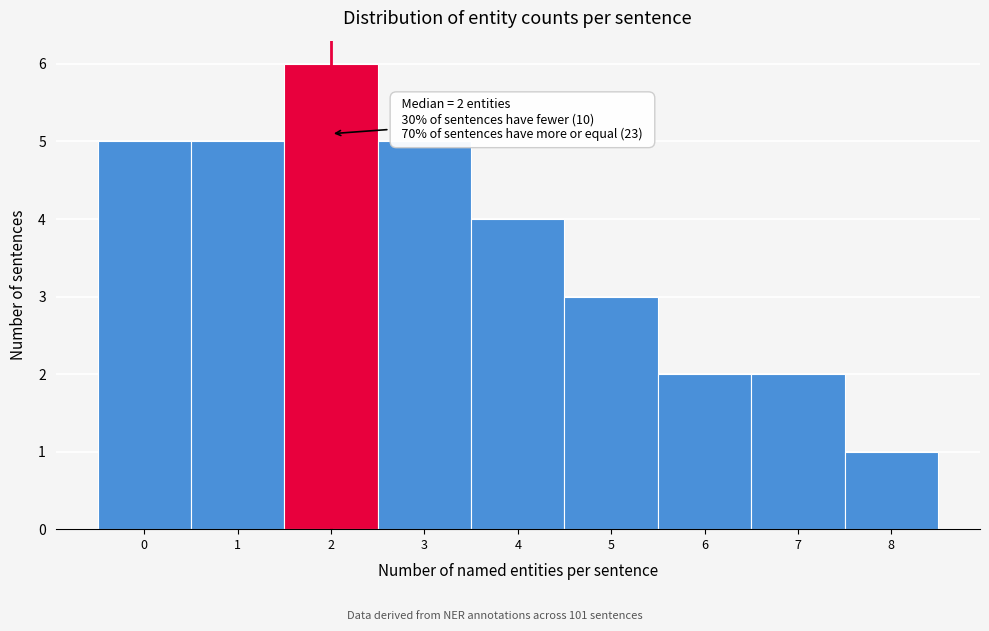

Reading left to right, what are all the values shown in this chart?

5	5	6	5	4	3	2	2	1